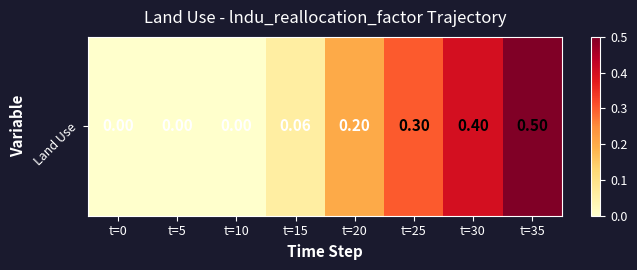

What is the maximum value shown in the chart?

0.5